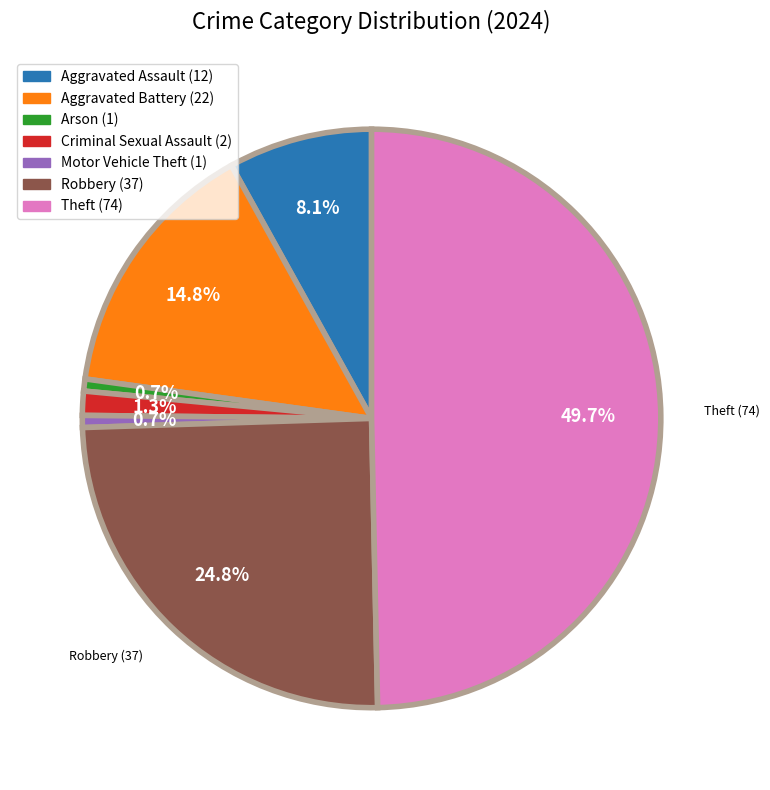

Which slice is the largest?

Theft (74)